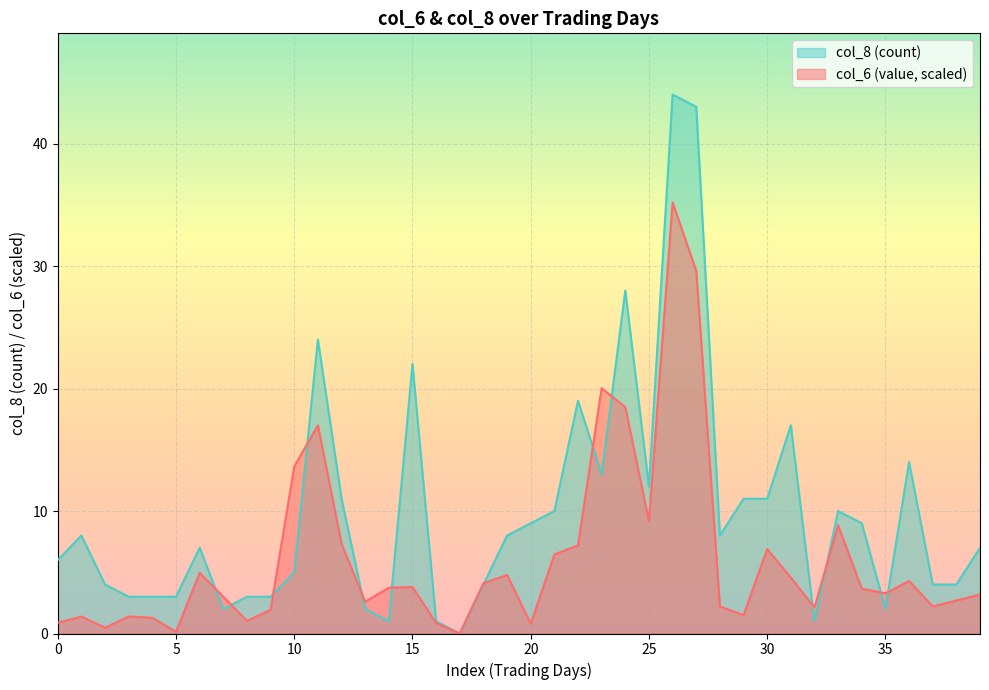

How many values in col_8 are above zero?

39